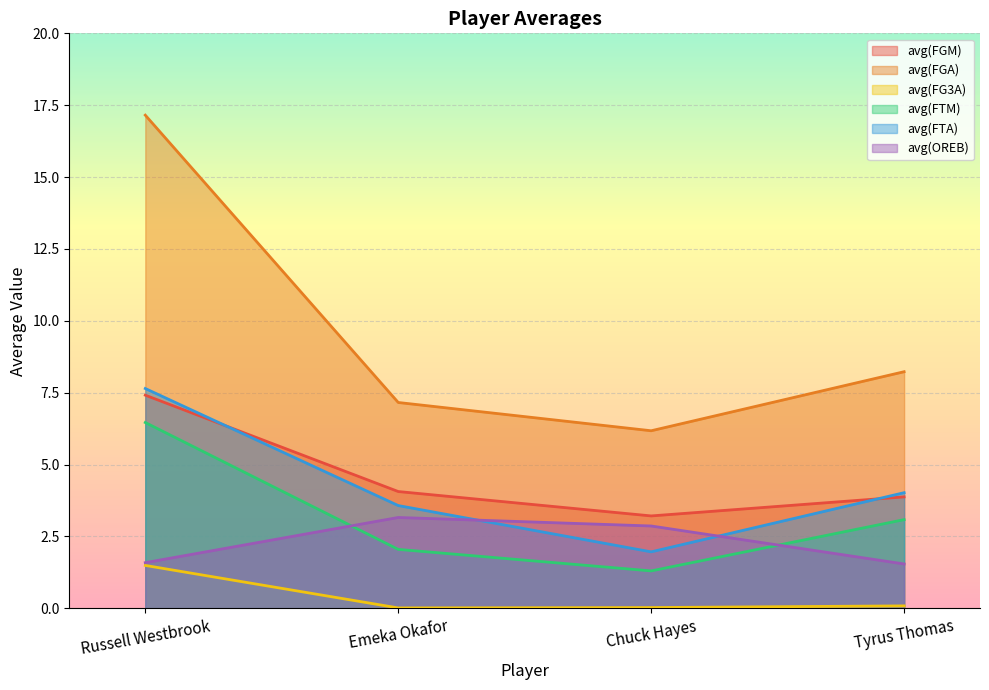

At which label is avg(FTM) closest to 3?

Tyrus Thomas